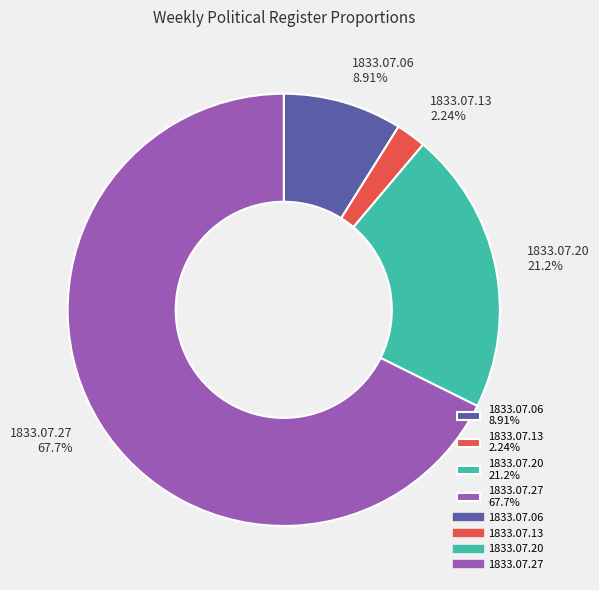

To the nearest percent, what is the average slice percentage?

25%